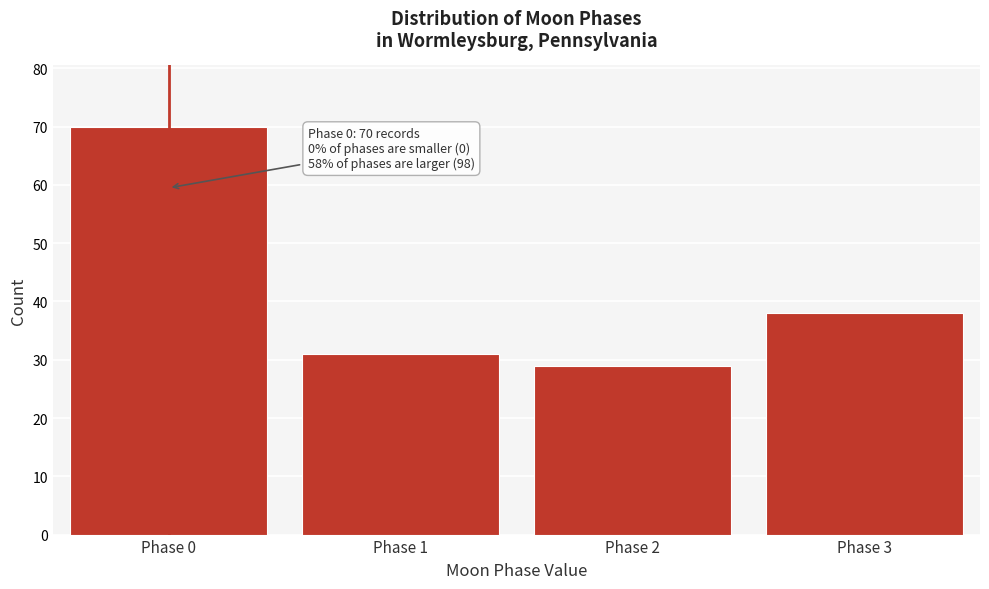

Reading right to left, what are all the values shown in this chart?

Phase 3=38	Phase 2=29	Phase 1=31	Phase 0=70